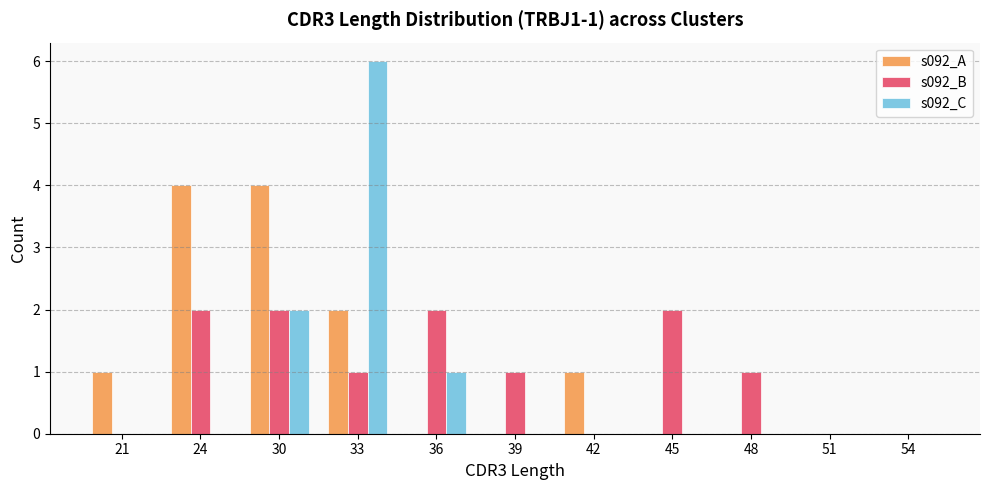

Which series has the largest total across all categories?

s092_A